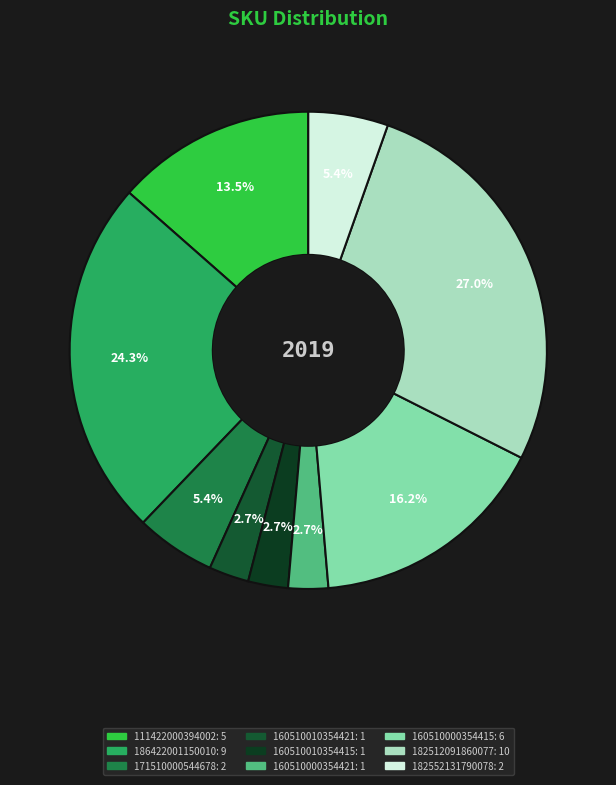

Is there a majority slice in this chart?

No